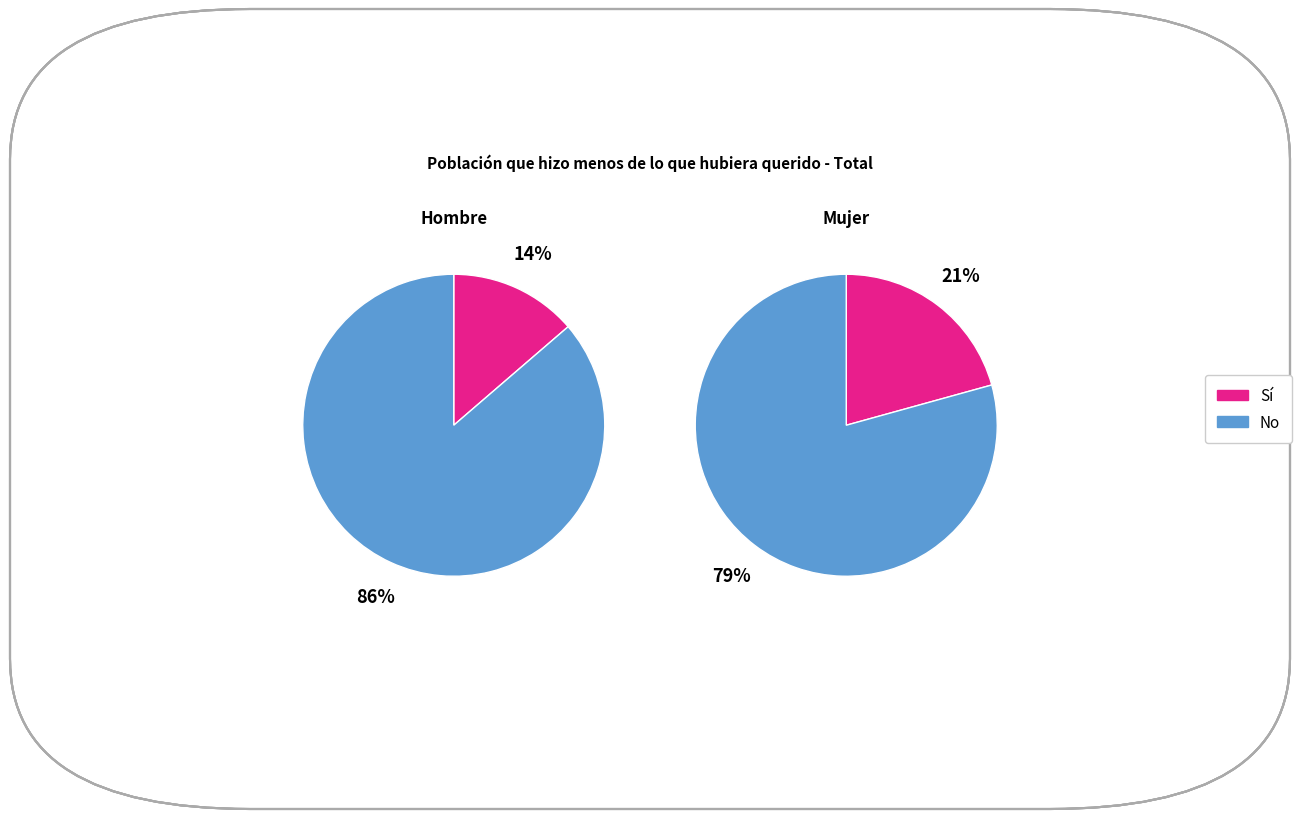

What percentage do No and Sí together represent?

100.0%